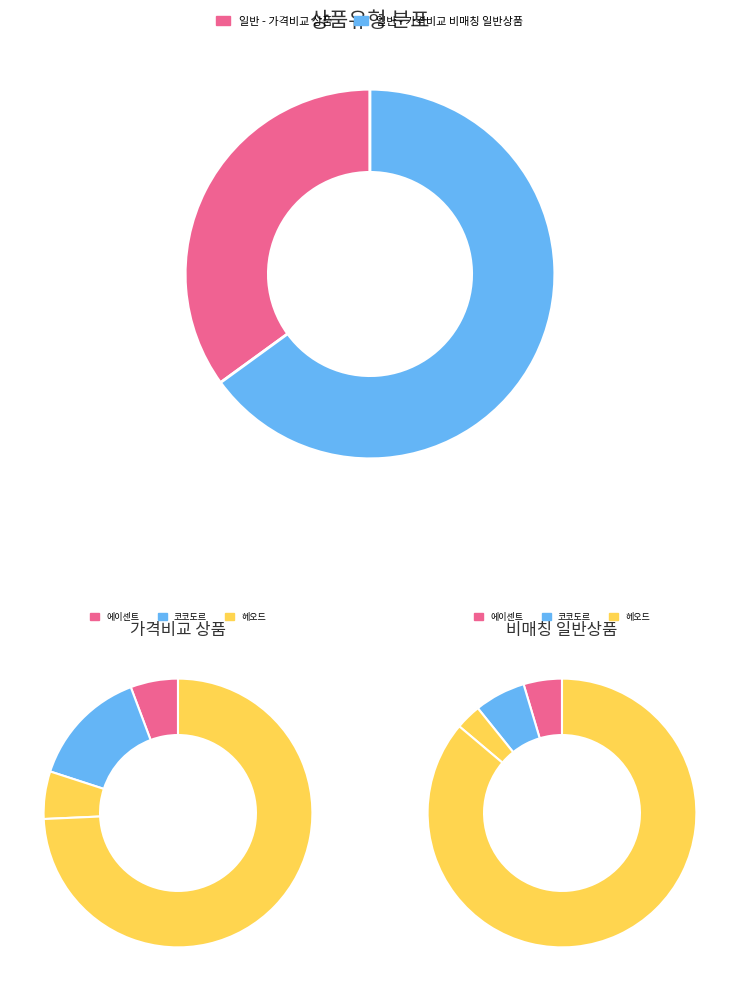

Is there any slice that represents more than half of the pie?

Yes